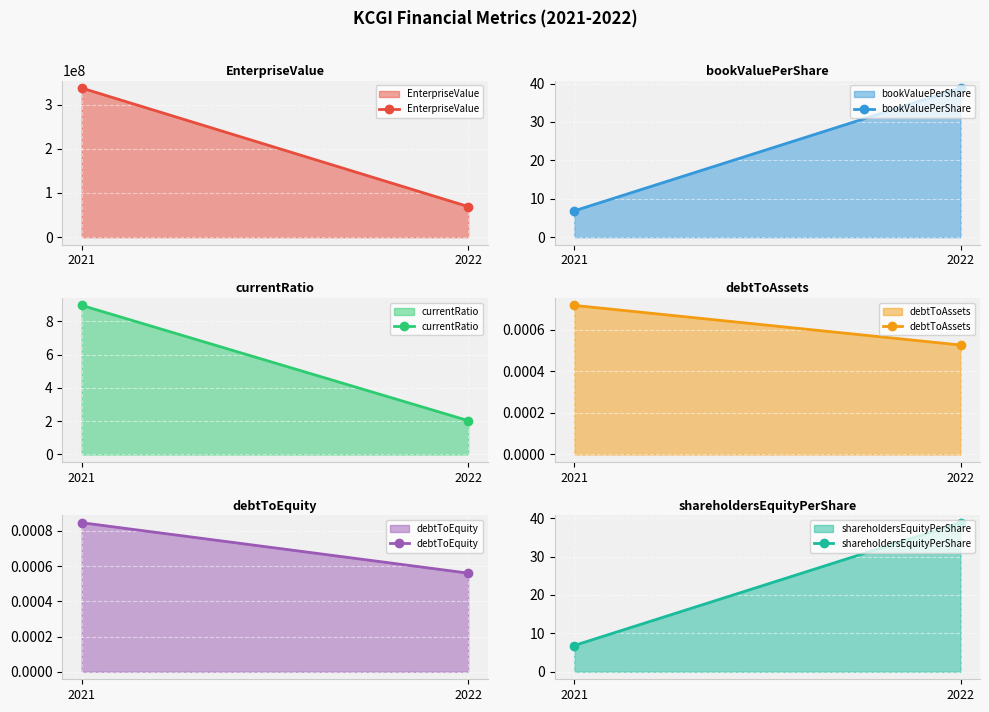

At how many categories does at least one series exceed 230831853?

1